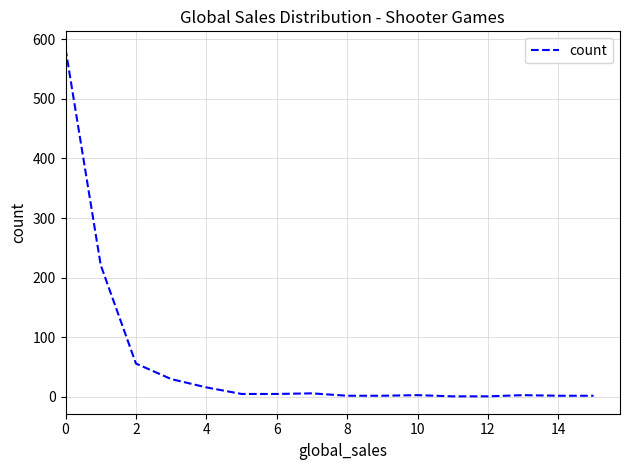

What is the difference between the maximum and minimum values?

583